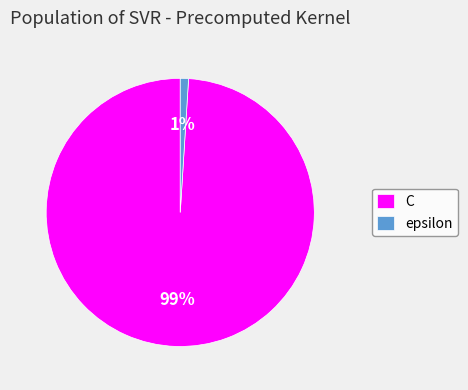

Does C represent more than half of the total?

Yes